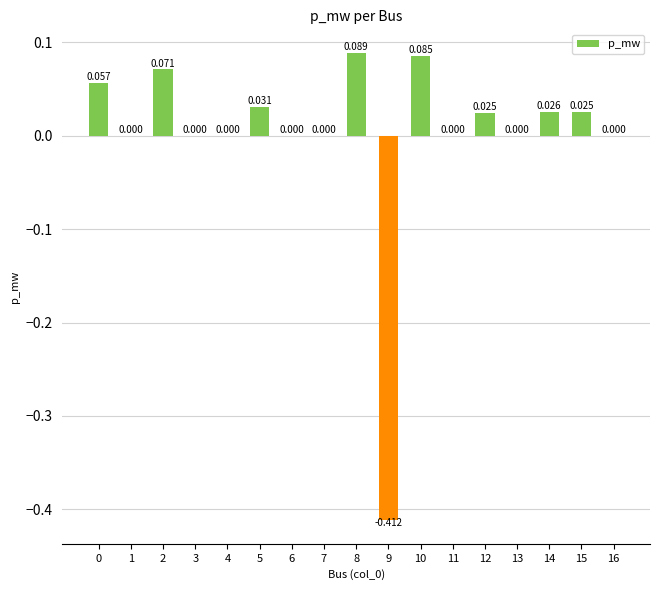

Which has a higher value, 8 or 5?

8